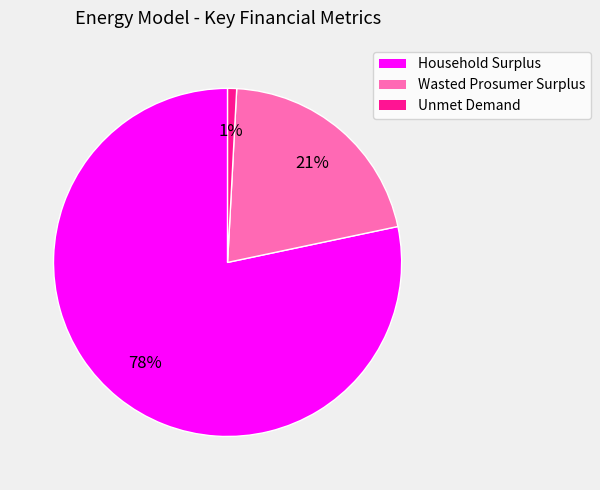

To the nearest percent, what is the combined percentage of Wasted Prosumer Surplus and Household Surplus?

99%